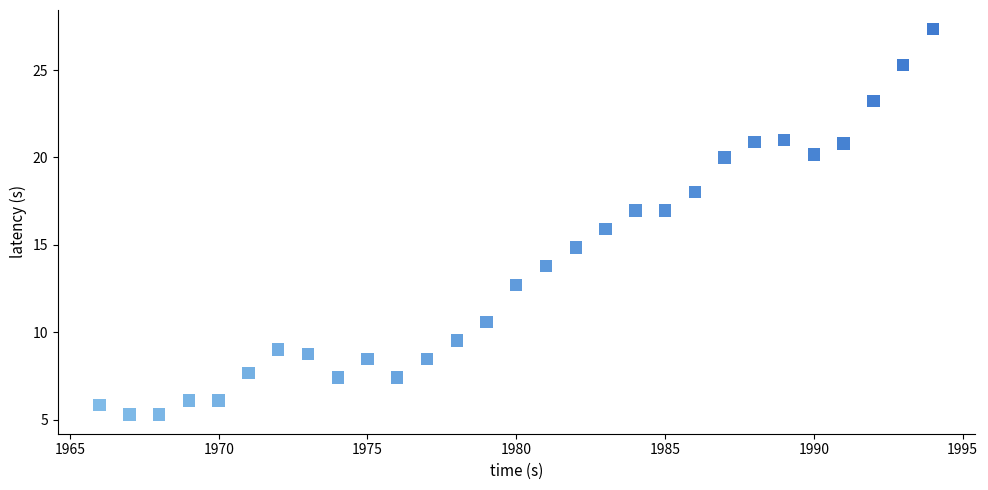

What is the range of Y values (max minus min)?

22.0